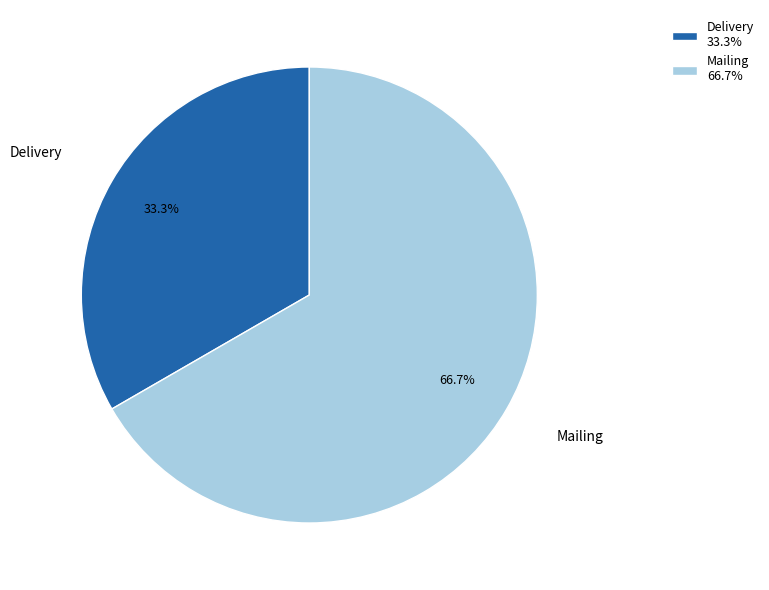

Count the number of slices in the pie.

2